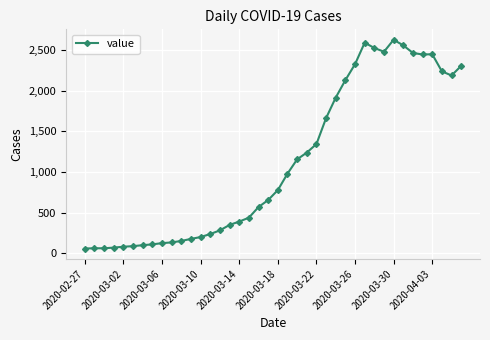

What is the smallest value displayed?

60